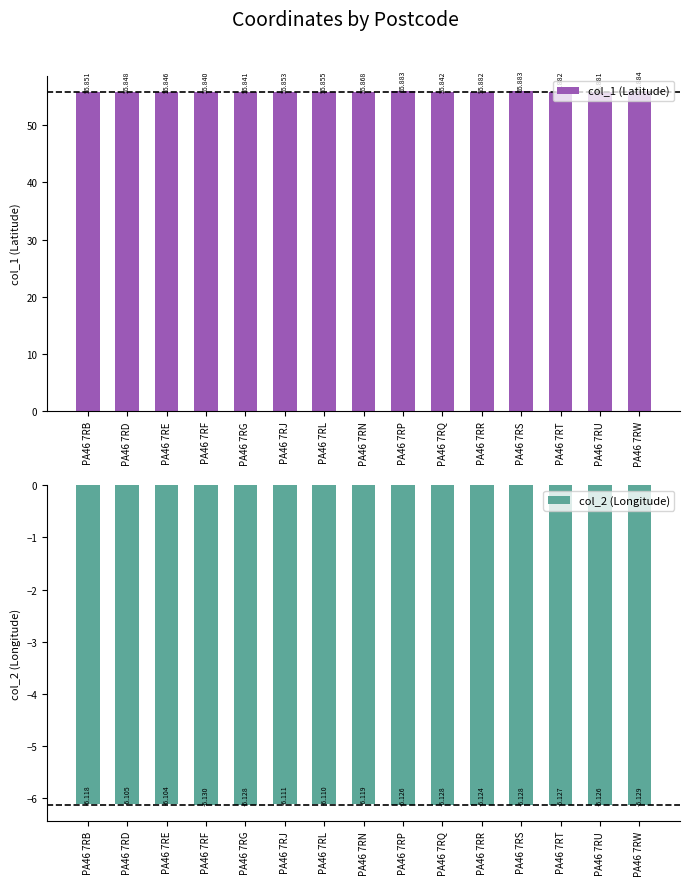

The col_1 (Latitude) series shows 29.5 at PA46 7RU. True or false?

False